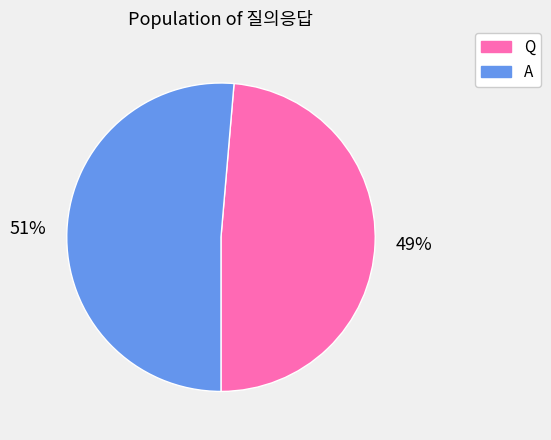

What percentage is the Q slice, to the nearest percent?

49%